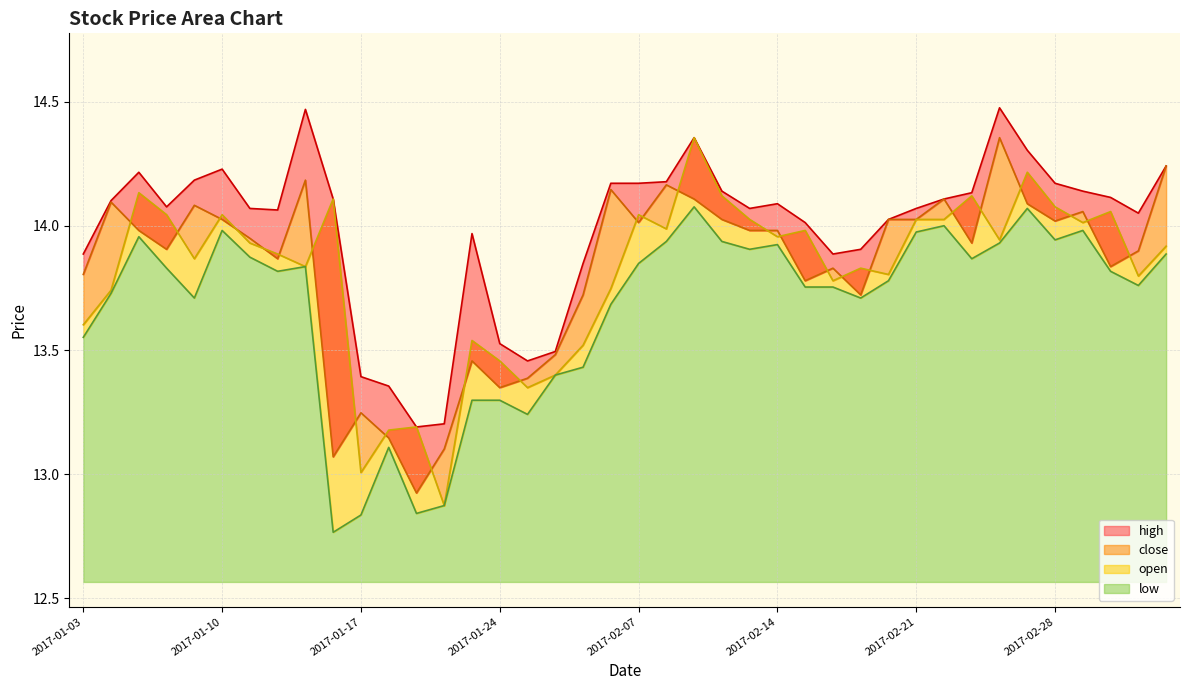

How many interior local valleys does the close series have?

11